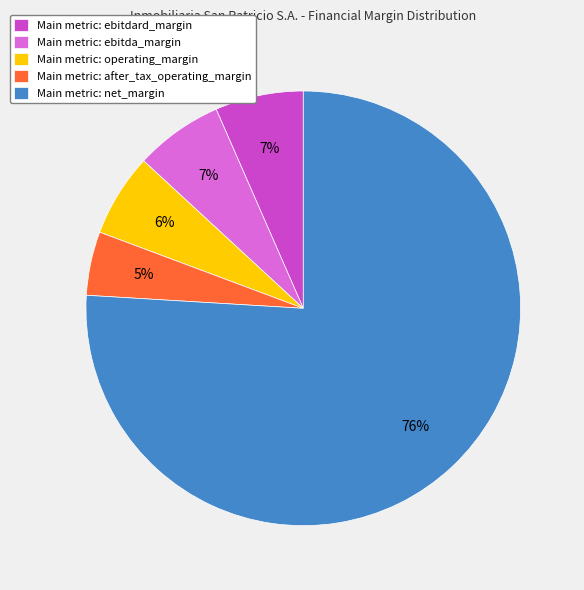

Approximately how many times larger is the value at Main metric: operating_margin compared to Main metric: ebitdard_margin?

0.9